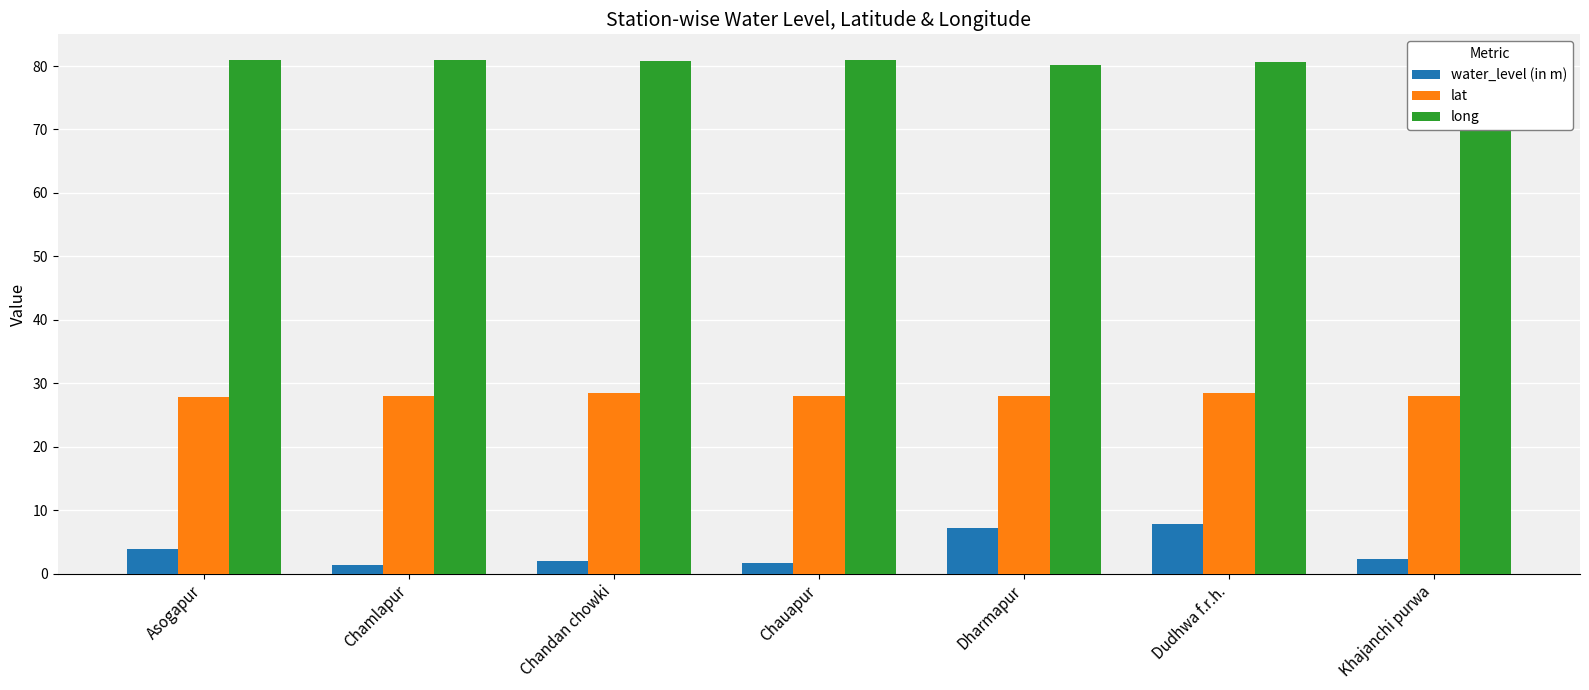

What is the difference between the water_level (in m) values at Asogapur and Khajanchi purwa?

1.5